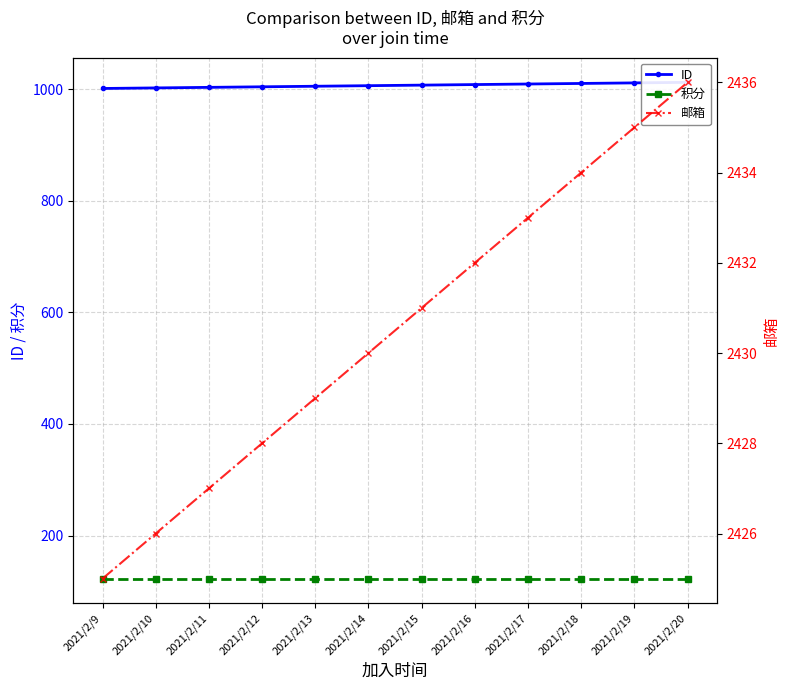

Is the value of 邮箱 at 2021/2/12 greater than the value of 积分 at 2021/2/19?

Yes